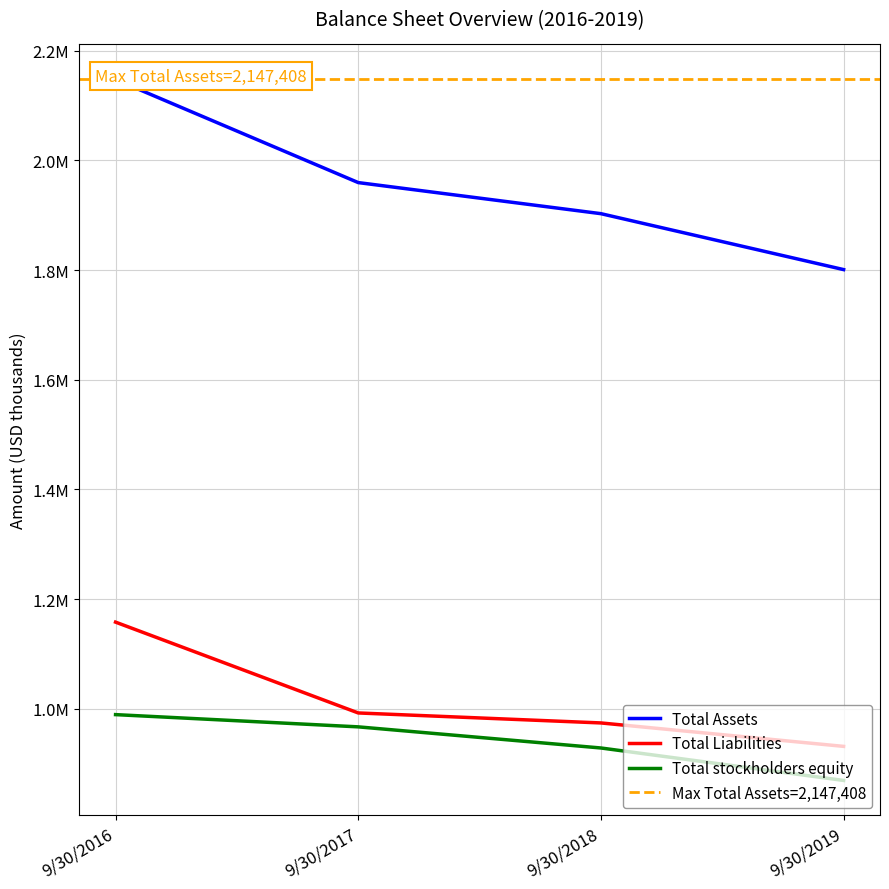

Is it true that Total Liabilities equals 1871095 at 9/30/2016?

False